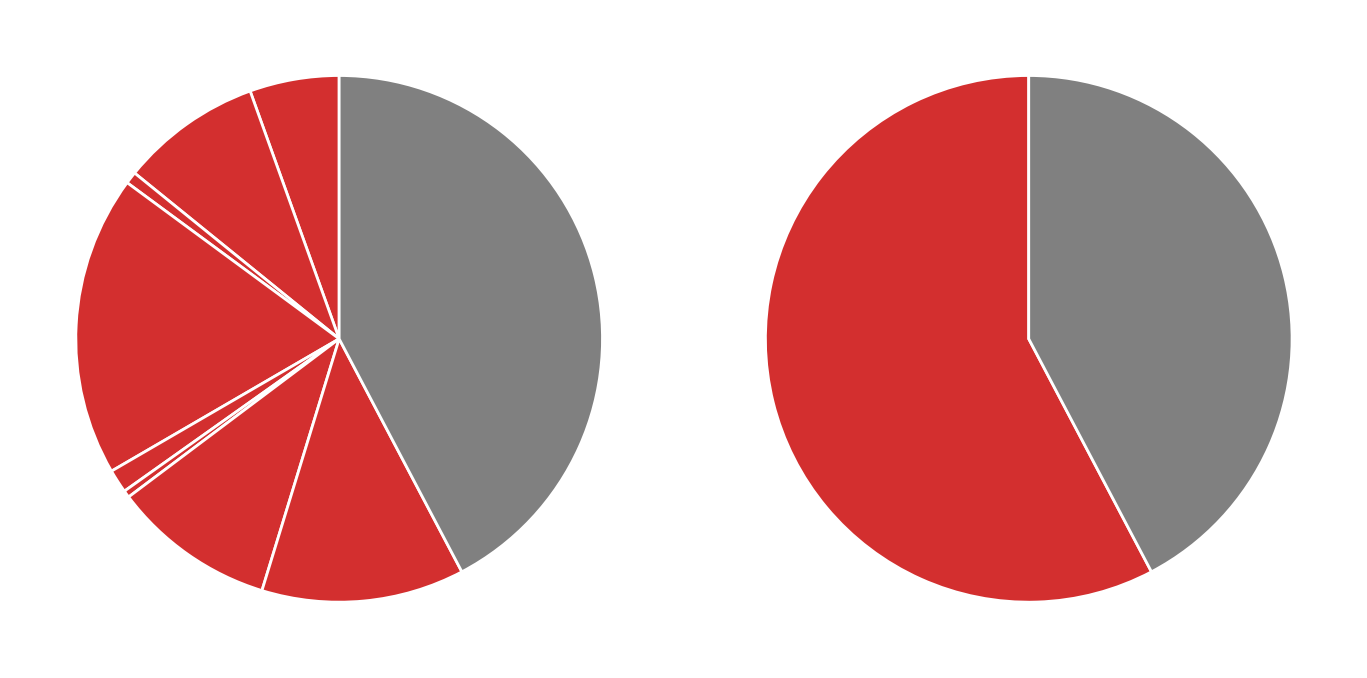

What percentage is the Theft slice, to the nearest percent?

42%